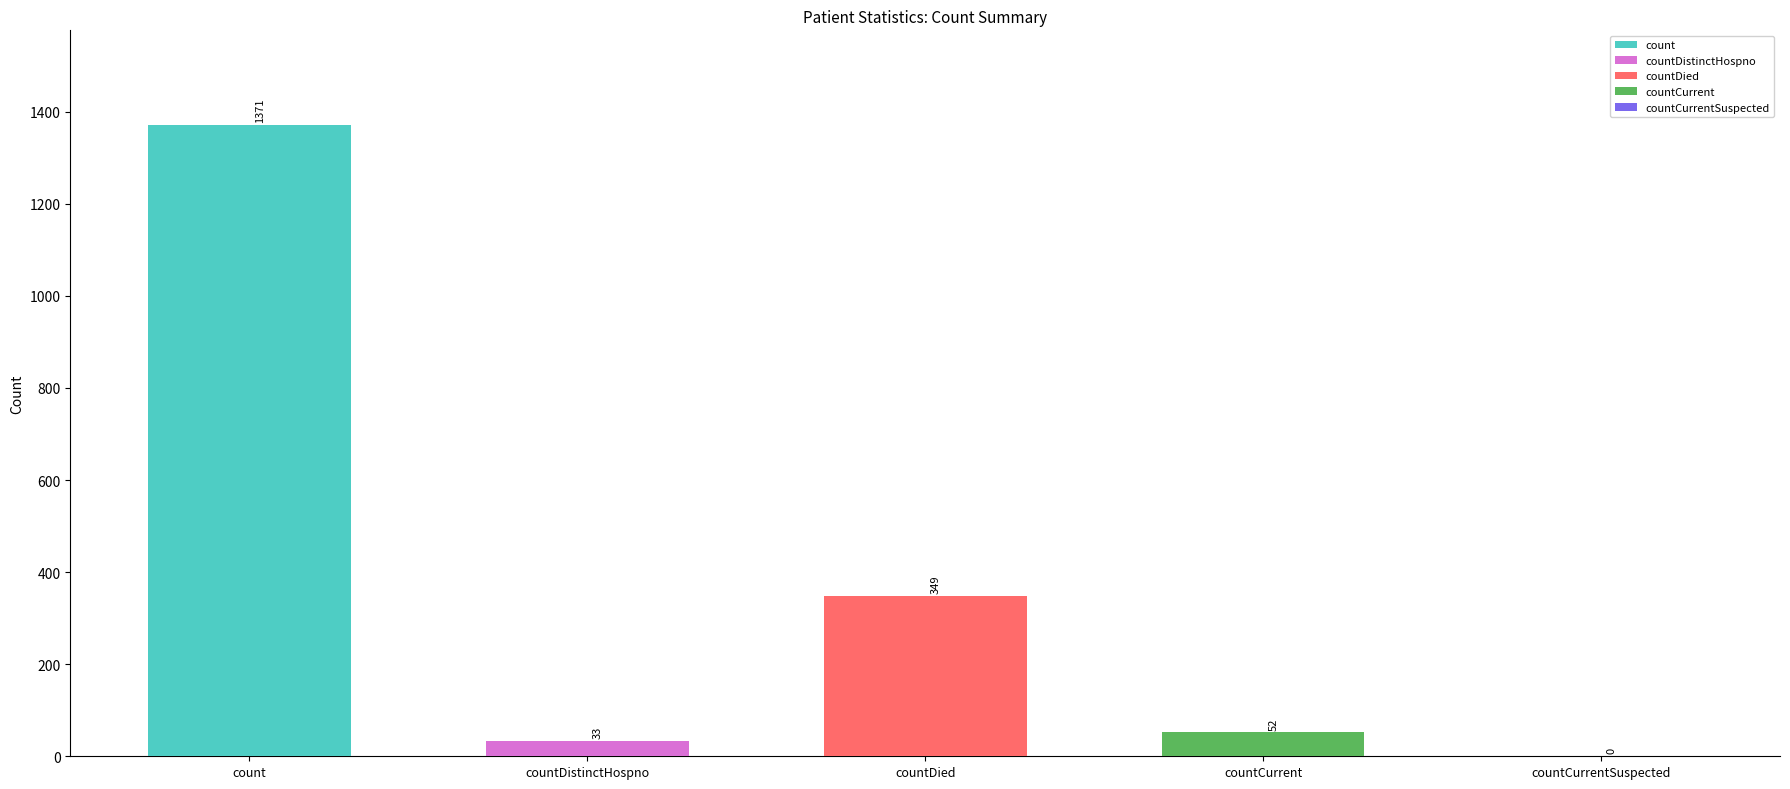

Reading left to right, extract all data points from this chart.

count=1371	countDistinctHospno=33	countDied=349	countCurrent=52	countCurrentSuspected=0